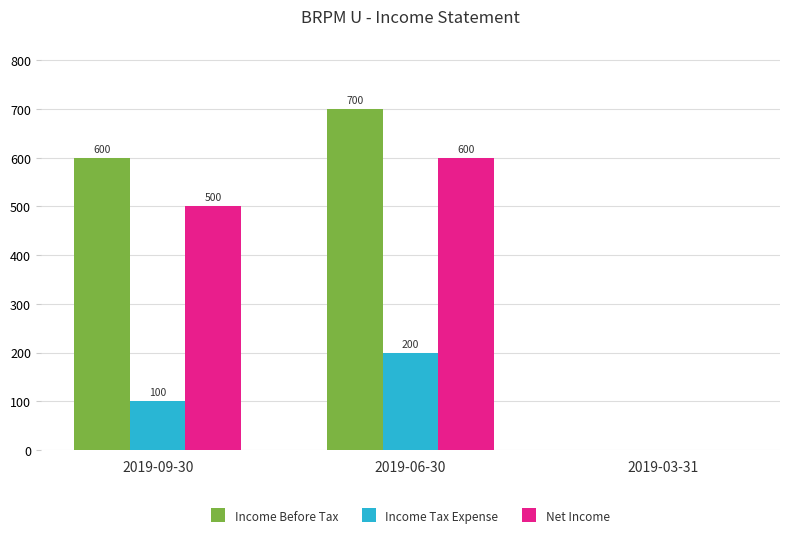

What is the sum of the Income Tax Expense values at 2019-09-30 and 2019-03-31?

100